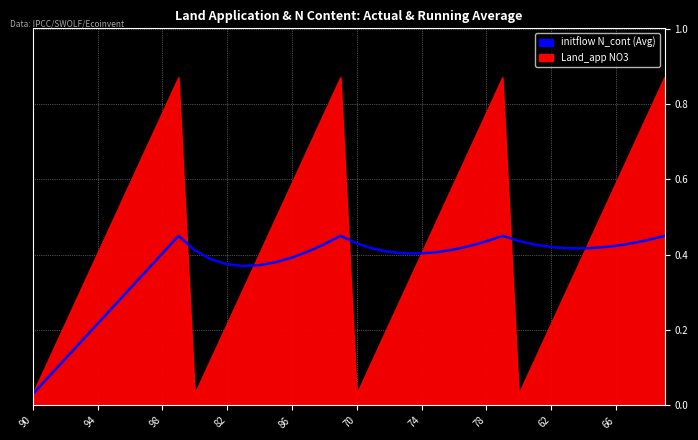

Count the number of categories in the chart.

40